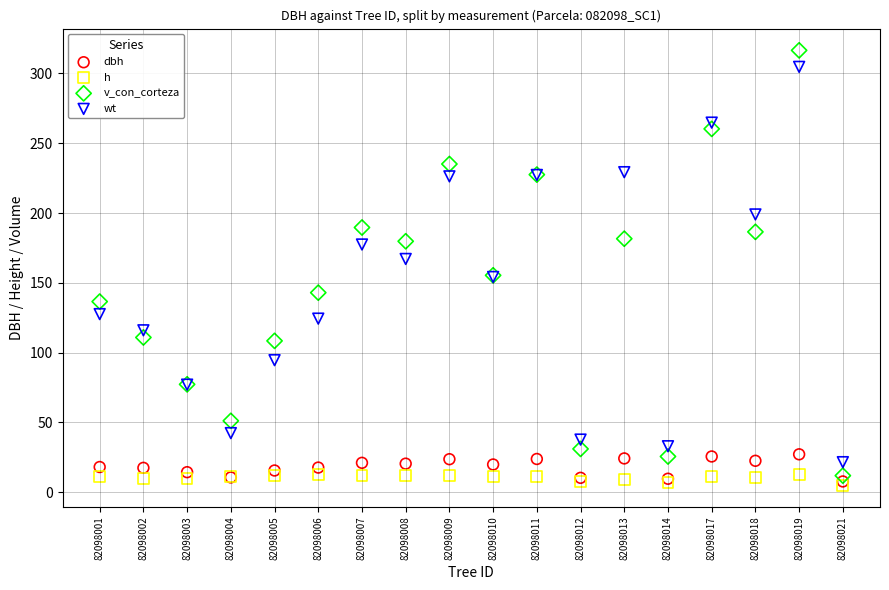

In the wt series, what Y value is closest to 163?

167.1